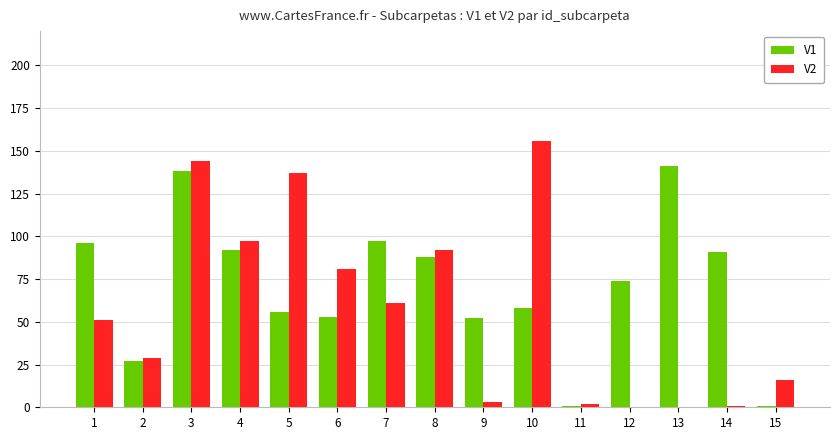

What is the total value across all series at 4?

189